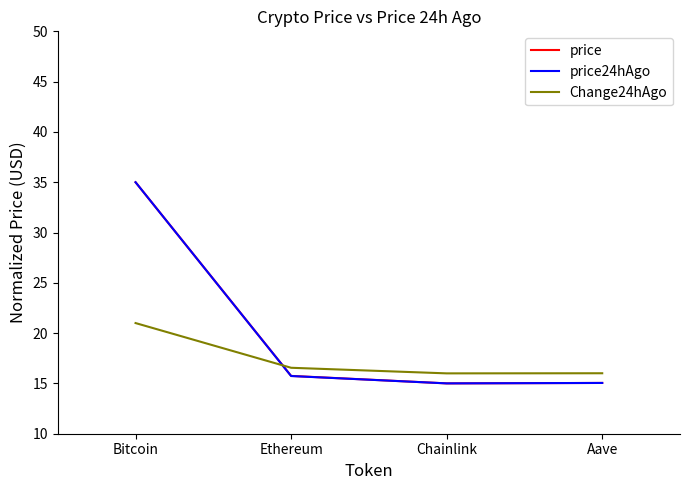

What is the spread (max minus min) of values at Aave?

1.0